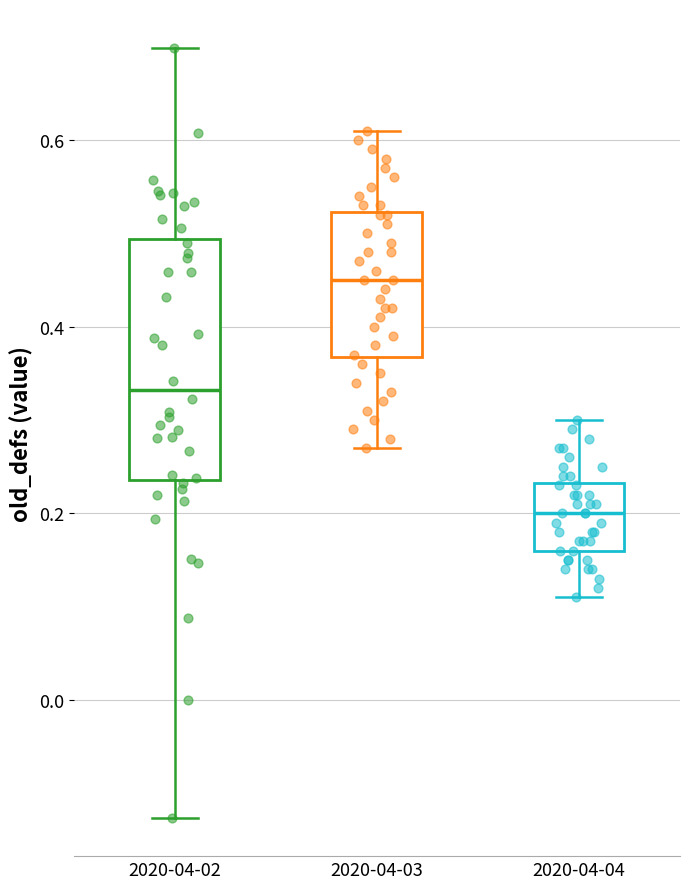

Comparing the boxes themselves (not the whiskers), which one is the tallest?

2020-04-02